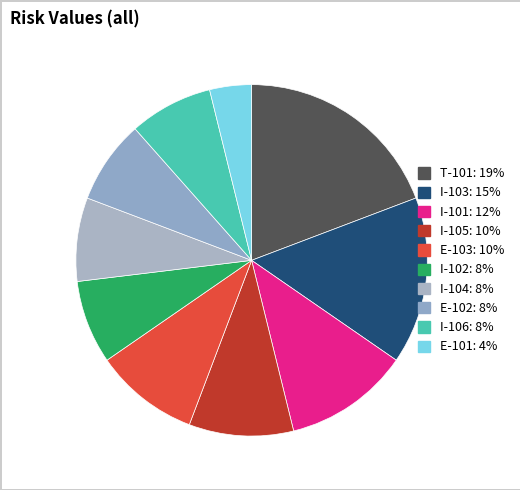

How many segments does this pie chart have?

10